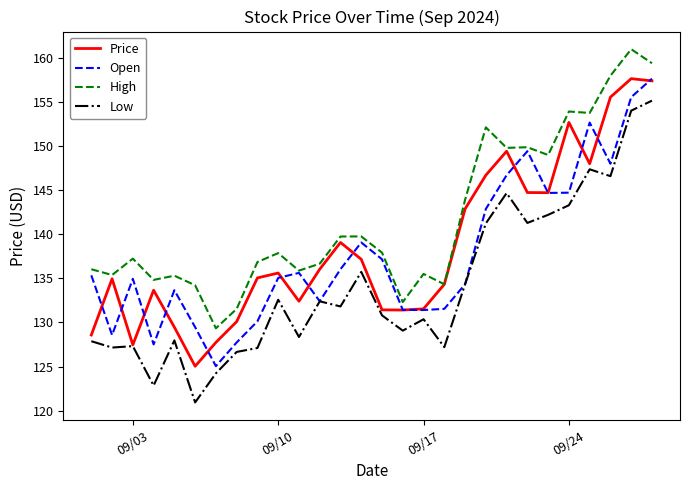

What is the lowest value of the Open series?

125.0